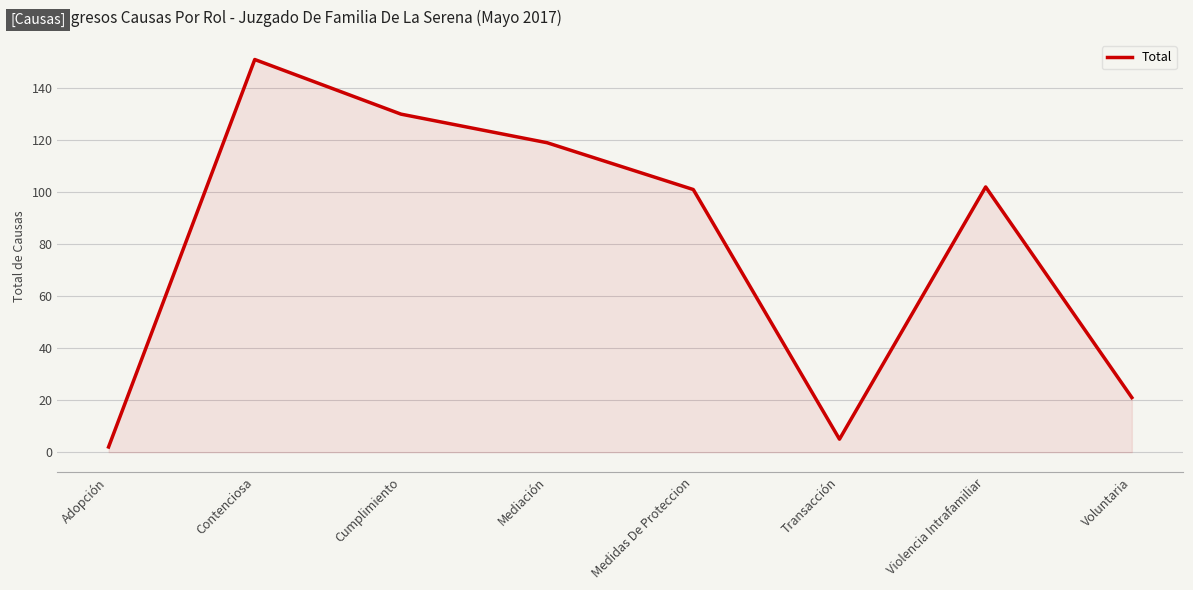

Reading left to right, what are all the values shown in this chart?

2	151	130	119	101	5	102	21